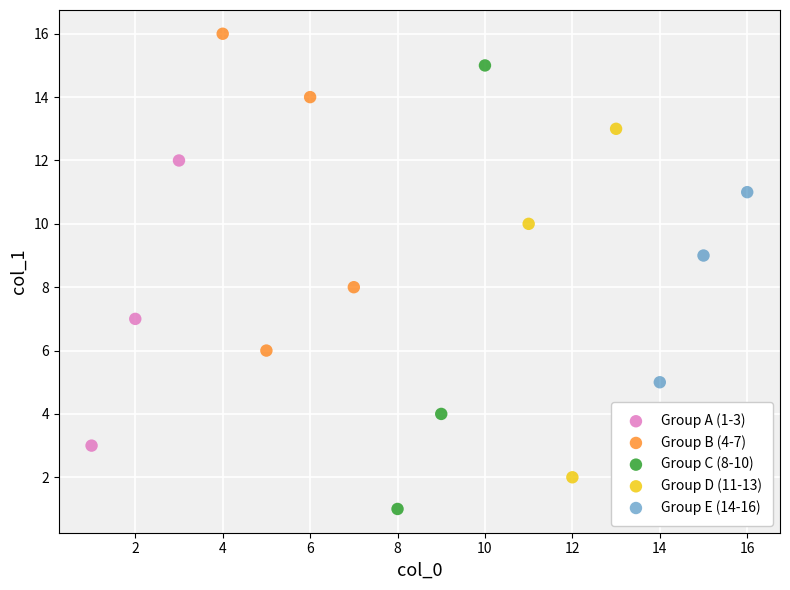

Which series contains the highest Y value?

Group B (4-7)